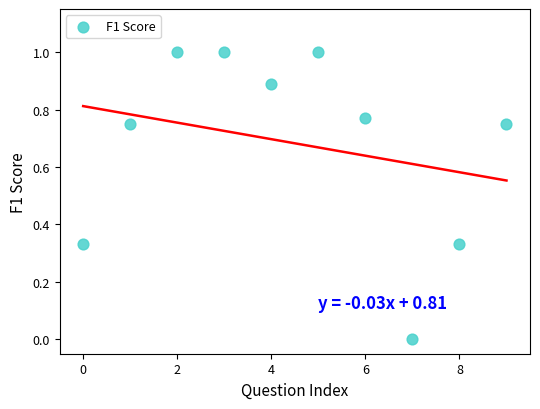

What is the range of Y values (max minus min)?

1.0